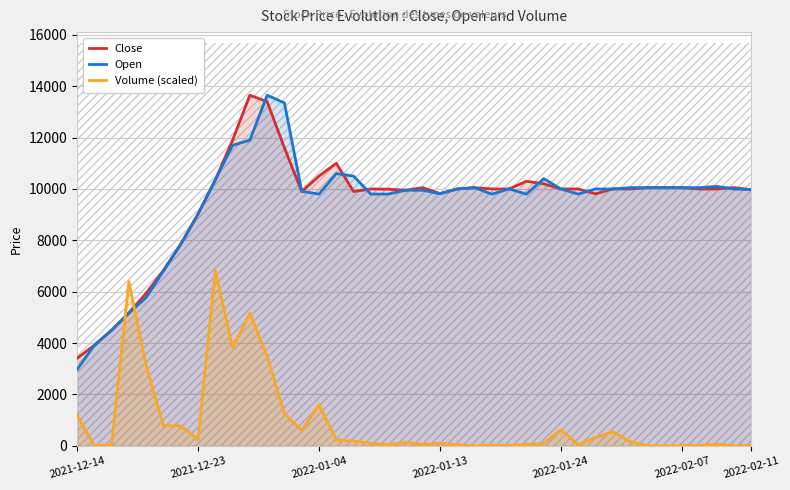

Where is Close nearest to the value 8527?

2021-12-23